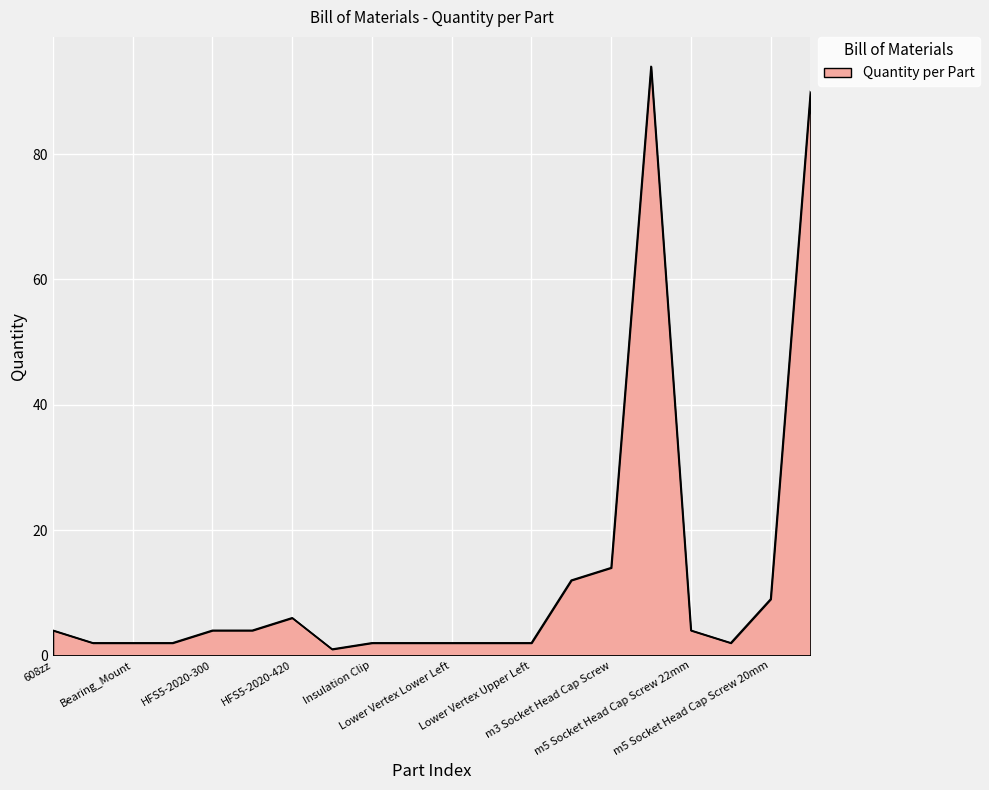

What is the maximum value shown in the chart?

94